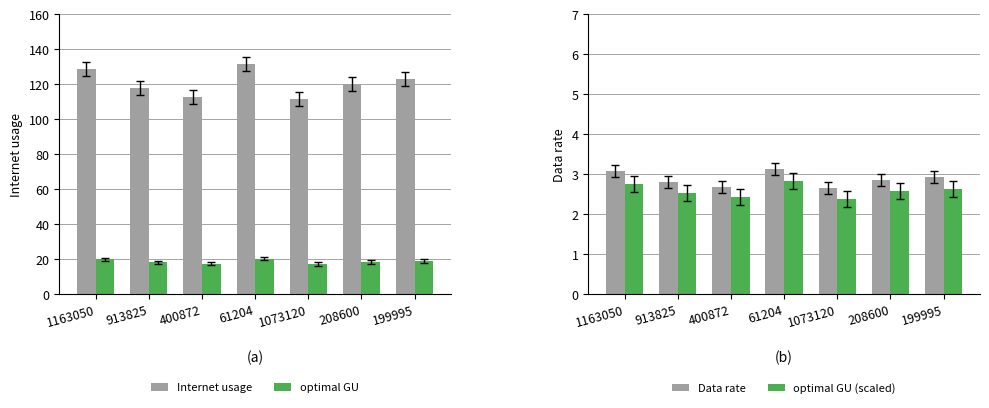

Rank the categories by Internet usage value from highest to lowest.

61204, 1163050, 199995, 208600, 913825, 400872, 1073120